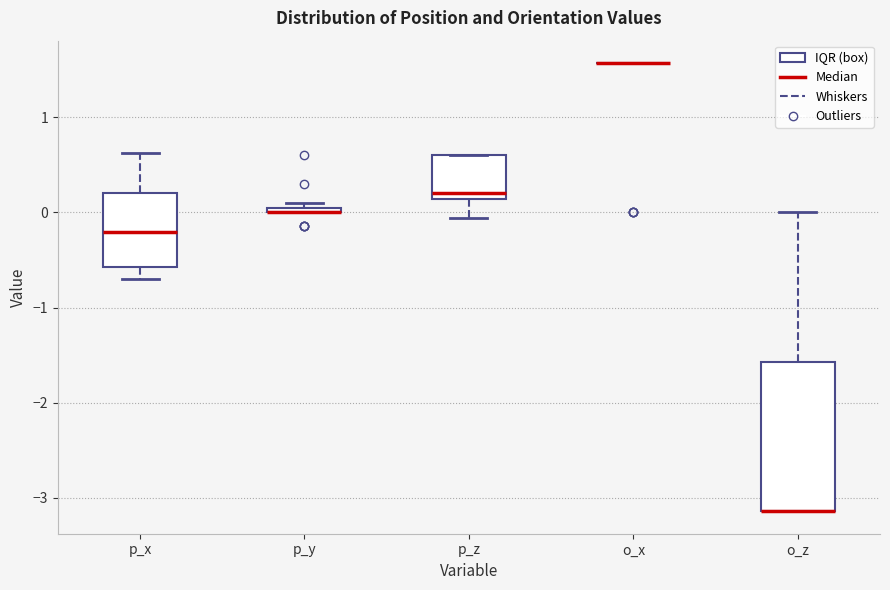

Comparing the boxes themselves (not the whiskers), which one is the tallest?

o_z